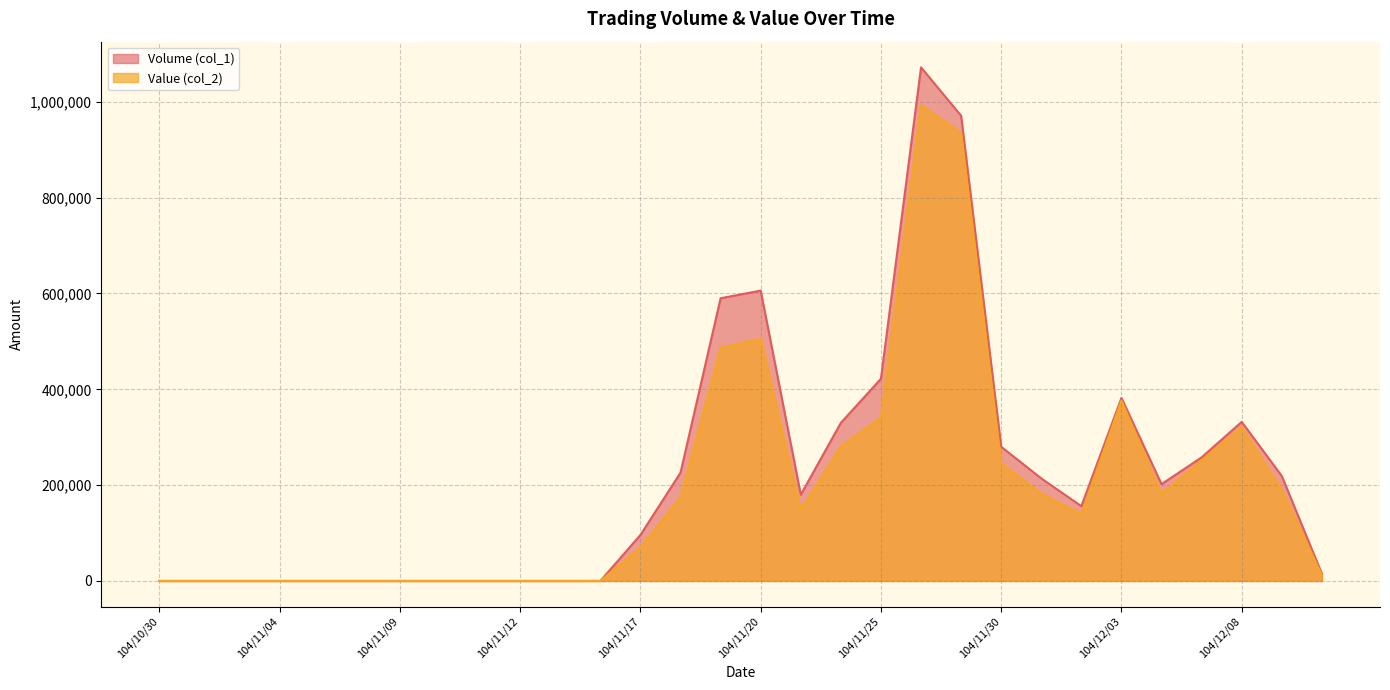

List the series in order of their peak value, lowest first.

Value (col_2), Volume (col_1)